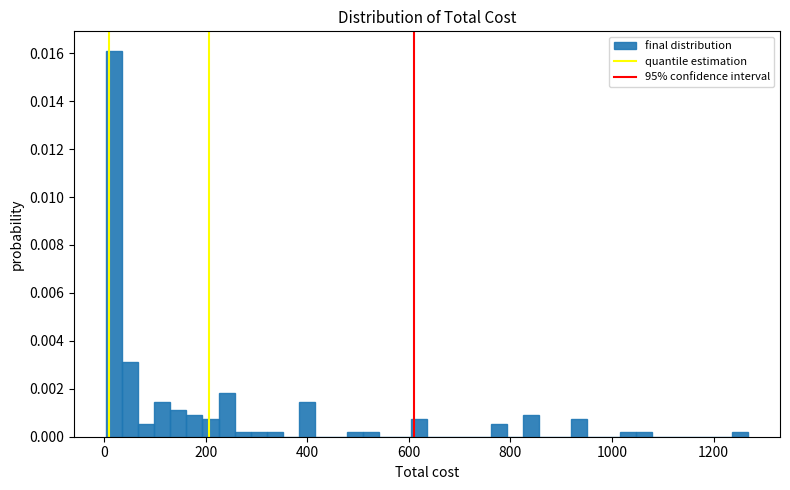

Around what value on the x-axis is the tallest bar? Give the approximate position of its centre, as read against the axis.

20